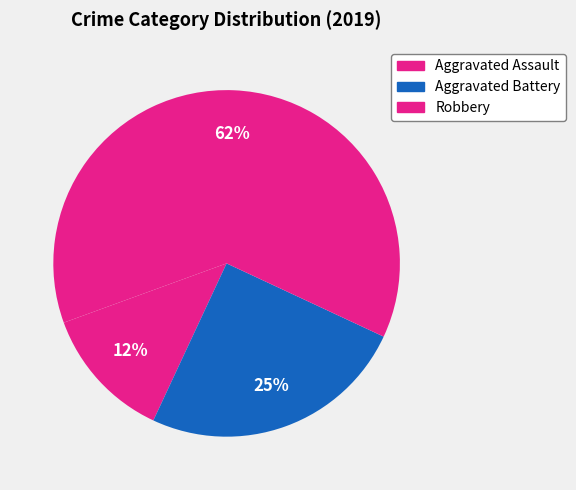

How many slices are in this pie chart?

3